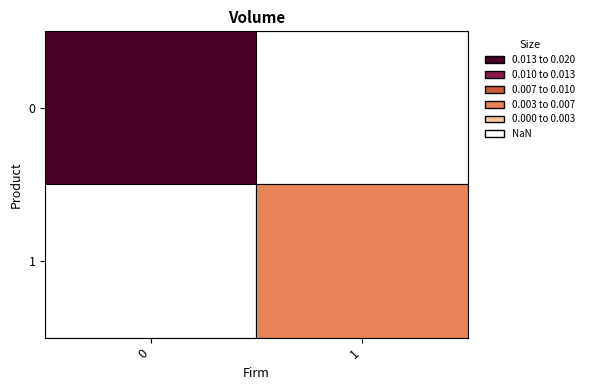

List the labels in order of 1 value, largest first.

0, 1